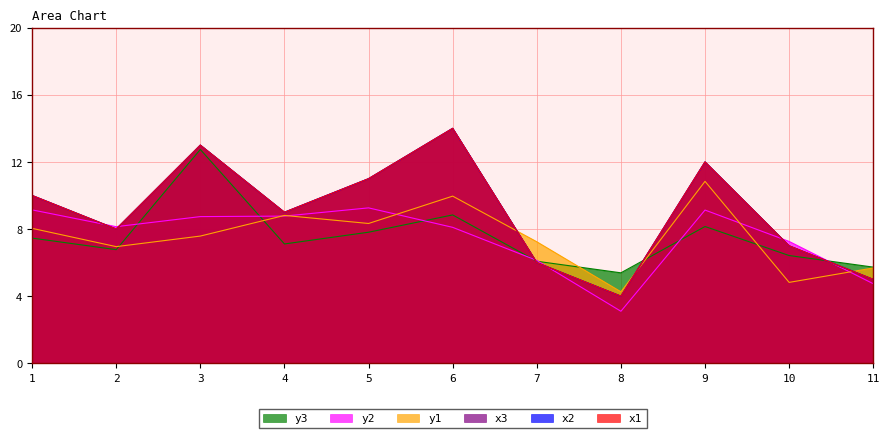

Which series has the largest total across all categories?

x1